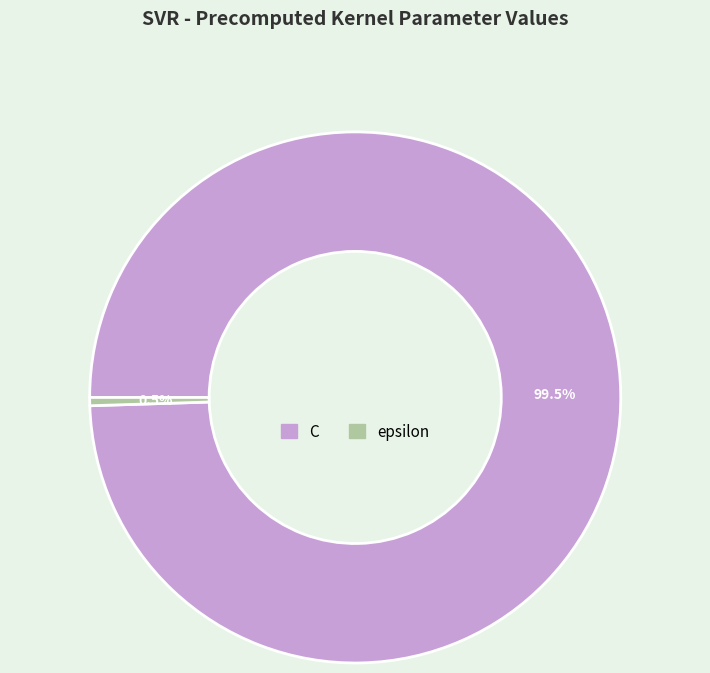

Is the sum of epsilon and C greater than half?

Yes